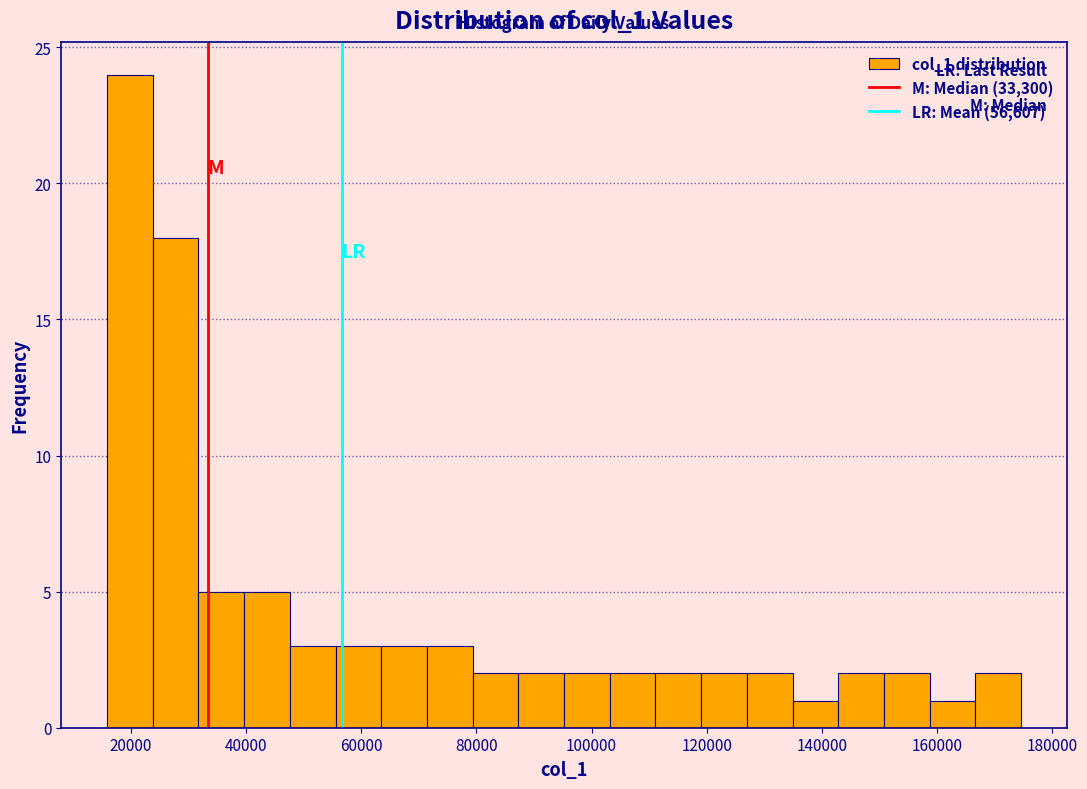

Read against the x-axis, roughly where is the centre of the tallest bar?

20000